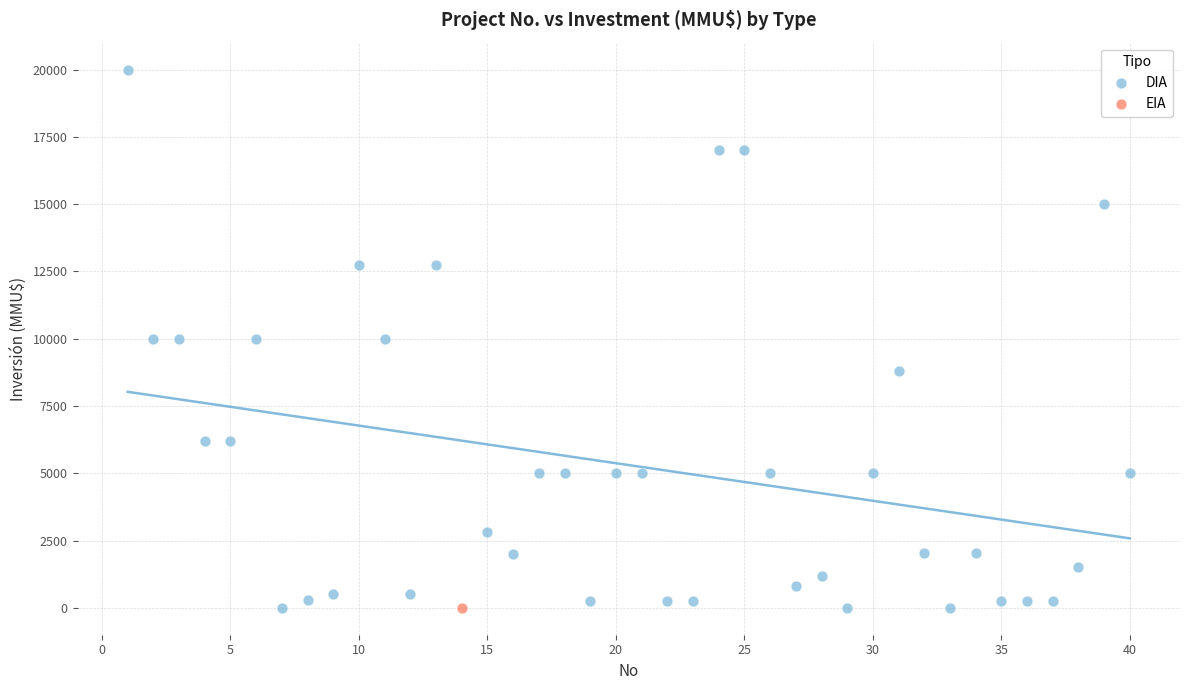

What are all the series names shown in the legend?

DIA, EIA